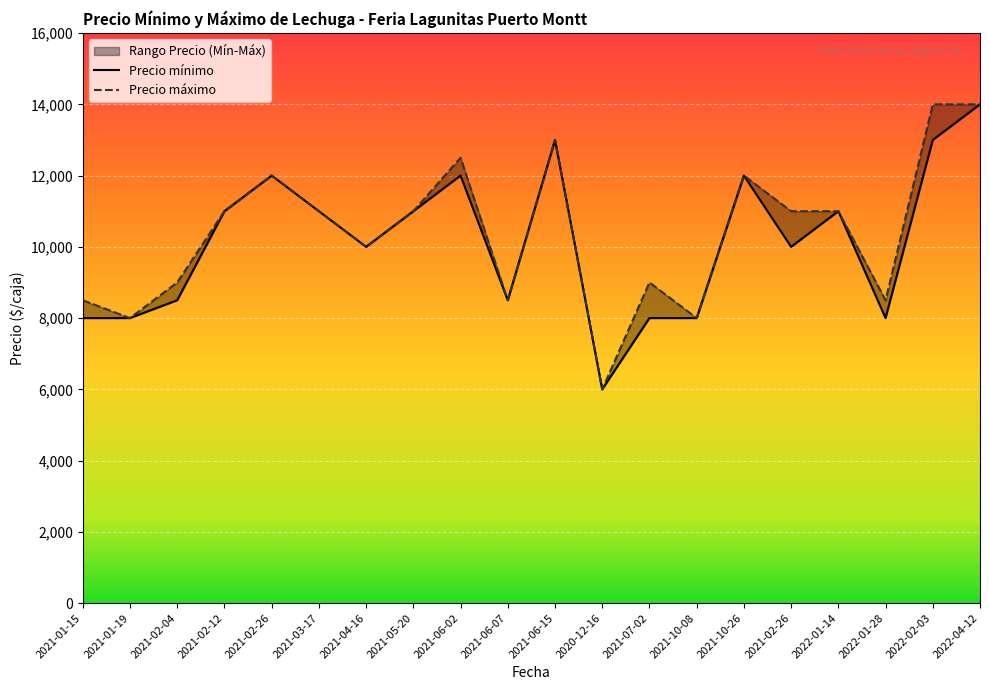

What is the difference between the maximum and minimum values in the Precio mínimo series?

8000